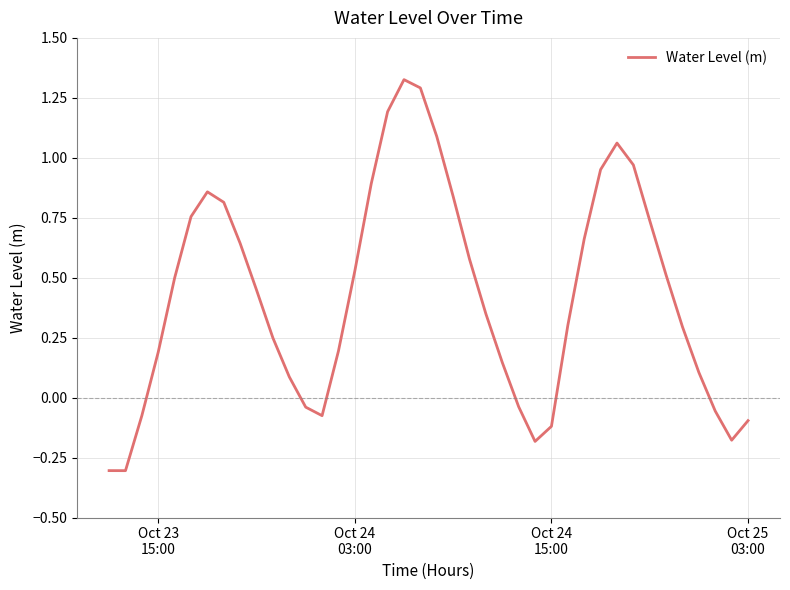

What is the difference between the maximum and minimum values?

1.6